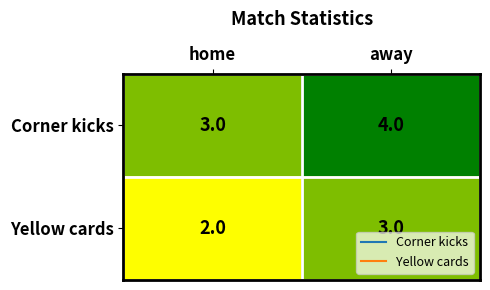

What is the maximum value for Corner kicks?

4